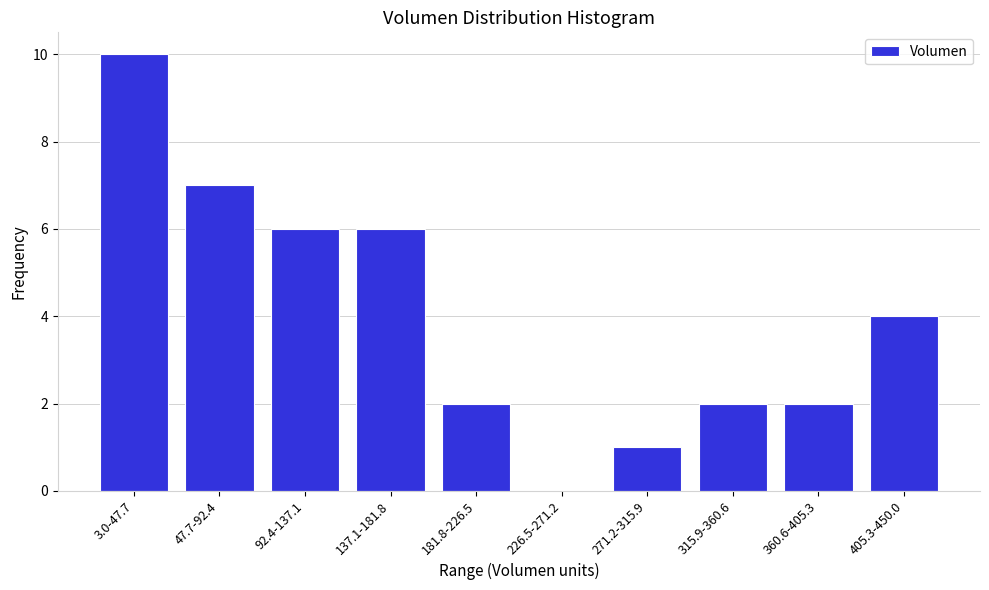

Reading right to left, transcribe all the data shown in this chart.

405.3-450.0=4	360.6-405.3=2	315.9-360.6=2	271.2-315.9=1	226.5-271.2=0	181.8-226.5=2	137.1-181.8=6	92.4-137.1=6	47.7-92.4=7	3.0-47.7=10